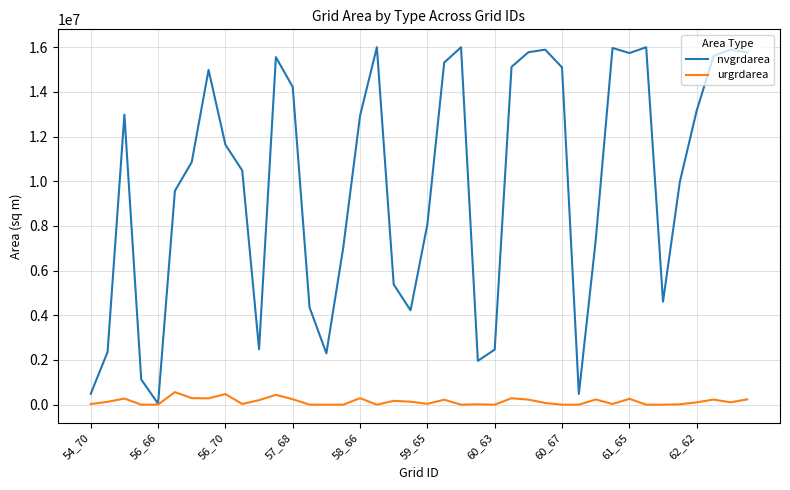

What is the maximum value for urgrdarea?

563400